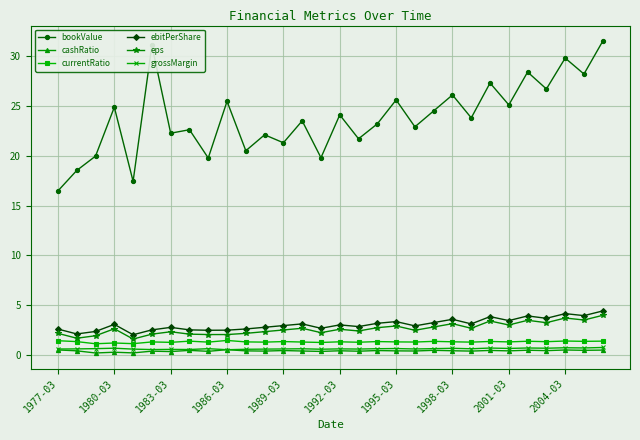

What is the value of the eps point at the 30th from the left?

4.0